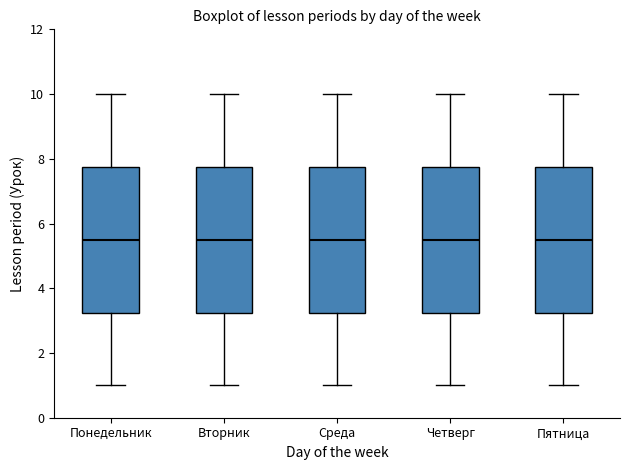

Reading left to right, transcribe this box plot: for each box, give where its median line is, the range the box spans, and where its two whiskers end, as read against the y-axis. The values are not printed on the chart, so give them approximately, as read against the axis.

Понедельник: median 5.6, box 3.2 to 7.8, whiskers 1.0 to 10.0
Вторник: median 5.6, box 3.2 to 7.8, whiskers 1.0 to 10.0
Среда: median 5.6, box 3.2 to 7.8, whiskers 1.0 to 10.0
Четверг: median 5.6, box 3.2 to 7.8, whiskers 1.0 to 10.0
Пятница: median 5.6, box 3.2 to 7.8, whiskers 1.0 to 10.0